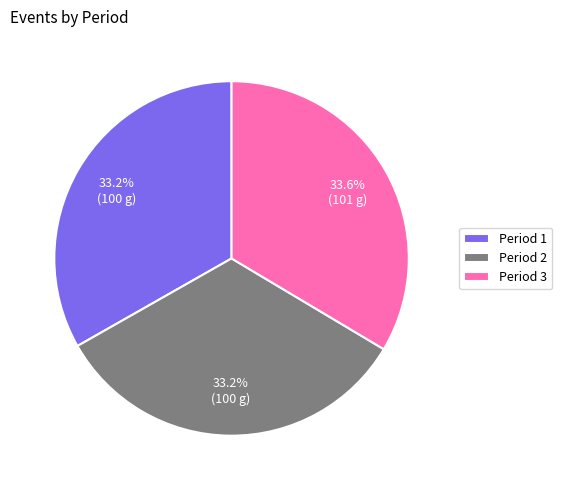

Approximately how many times larger is the value at Period 2 compared to Period 1?

1.0